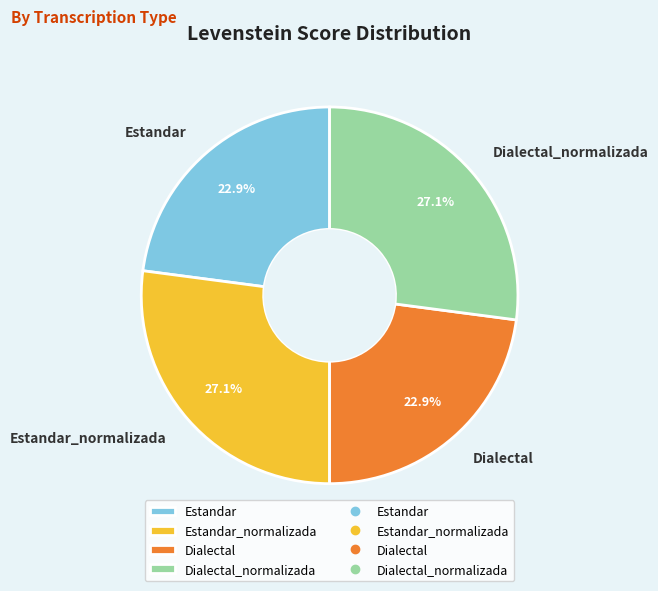

What percentage do Estandar_normalizada and Dialectal together represent?

50.0%